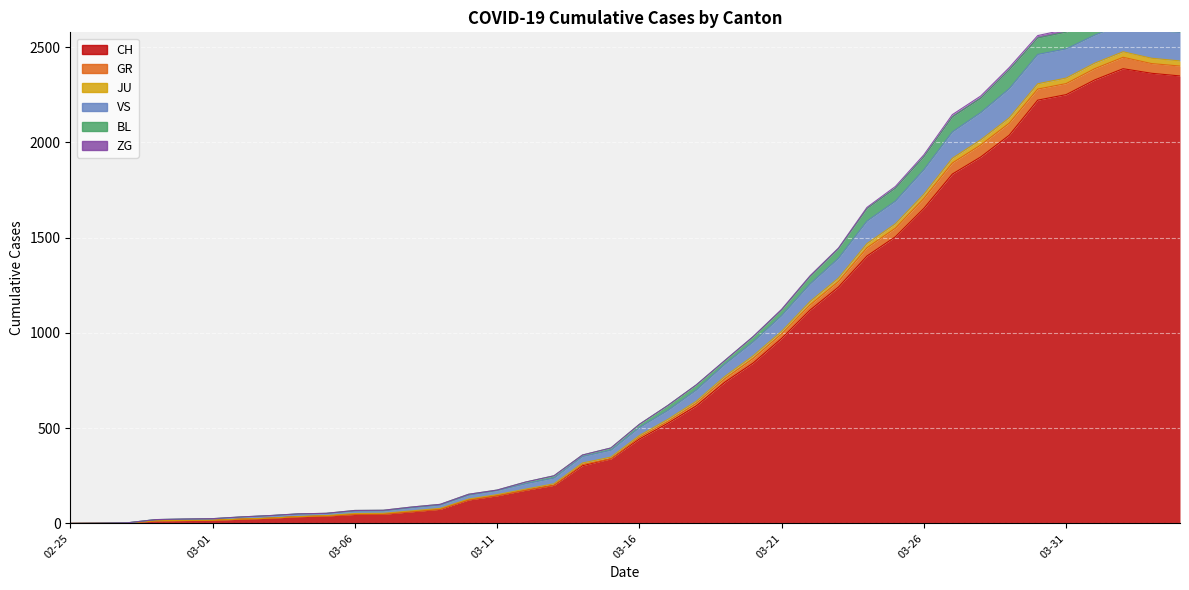

Is it true that VS equals 119 at 2020-03-12?

False